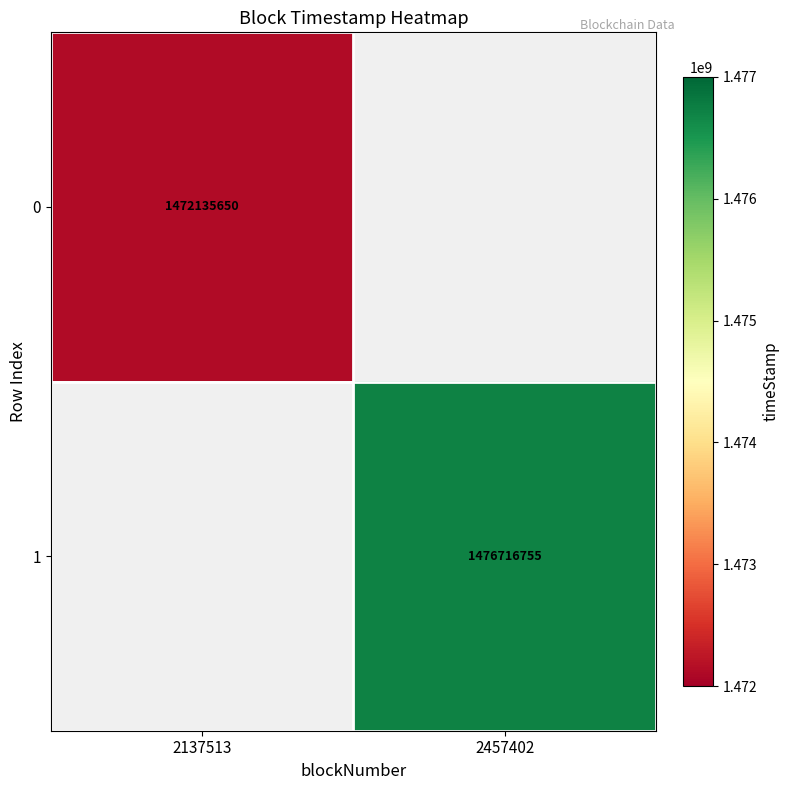

At how many categories does at least one series exceed 1474971275?

1